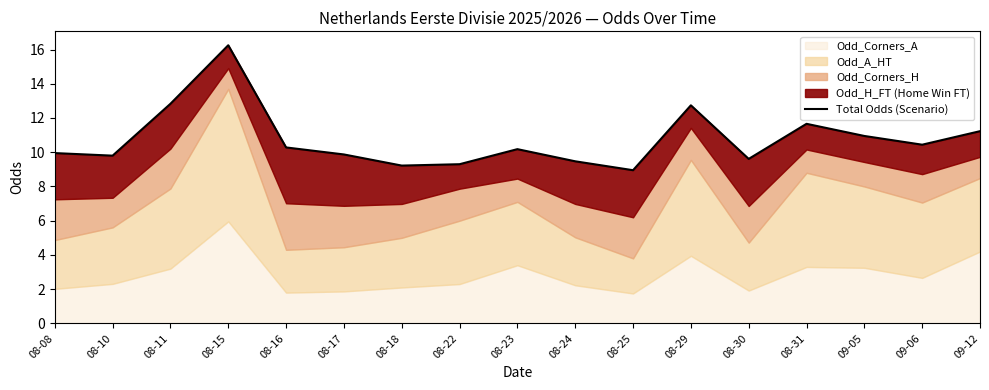

At which label is the value closest to 12?

08-31